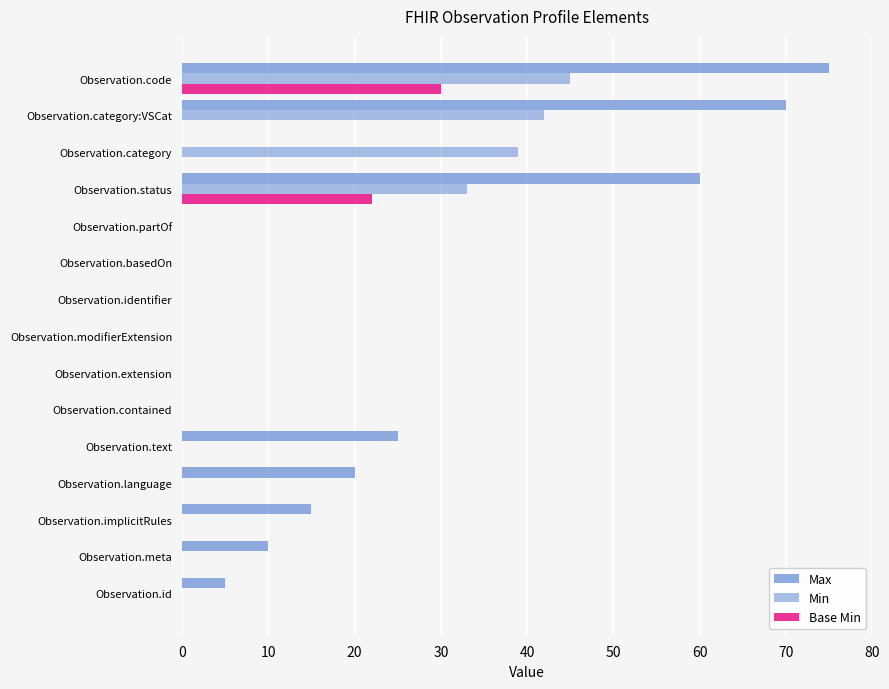

How many data points does each series have?

15